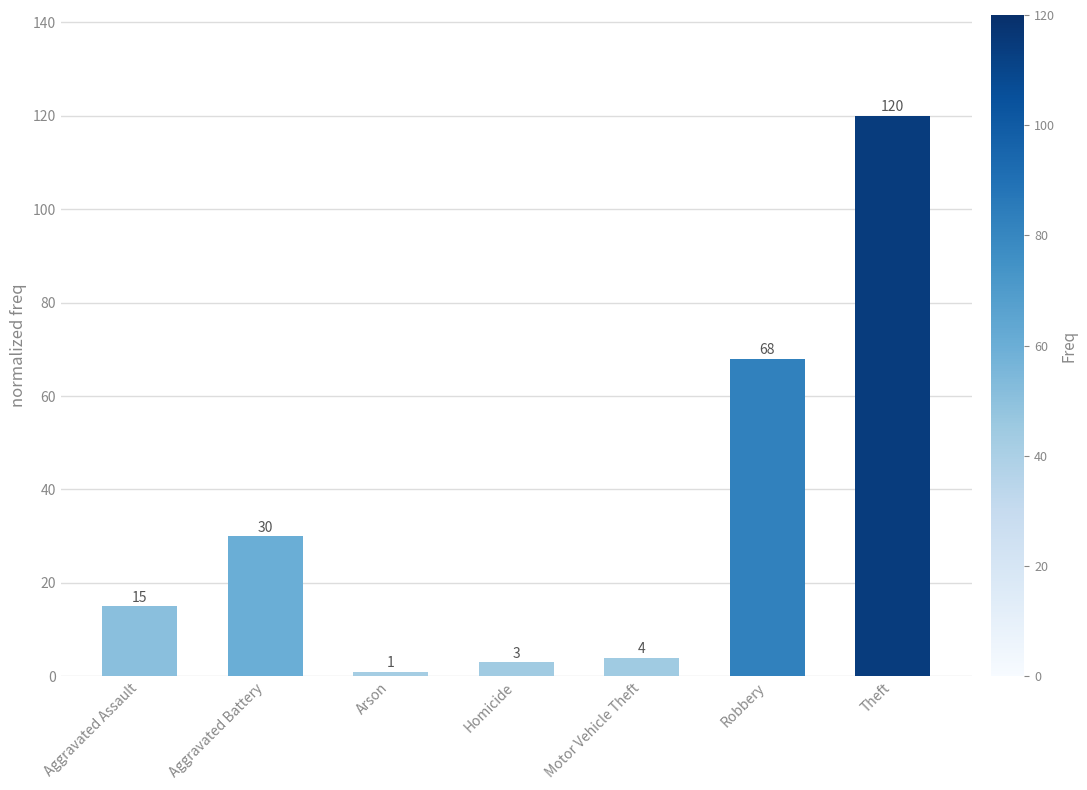

What is the change in value from Aggravated Battery to Robbery?

+38